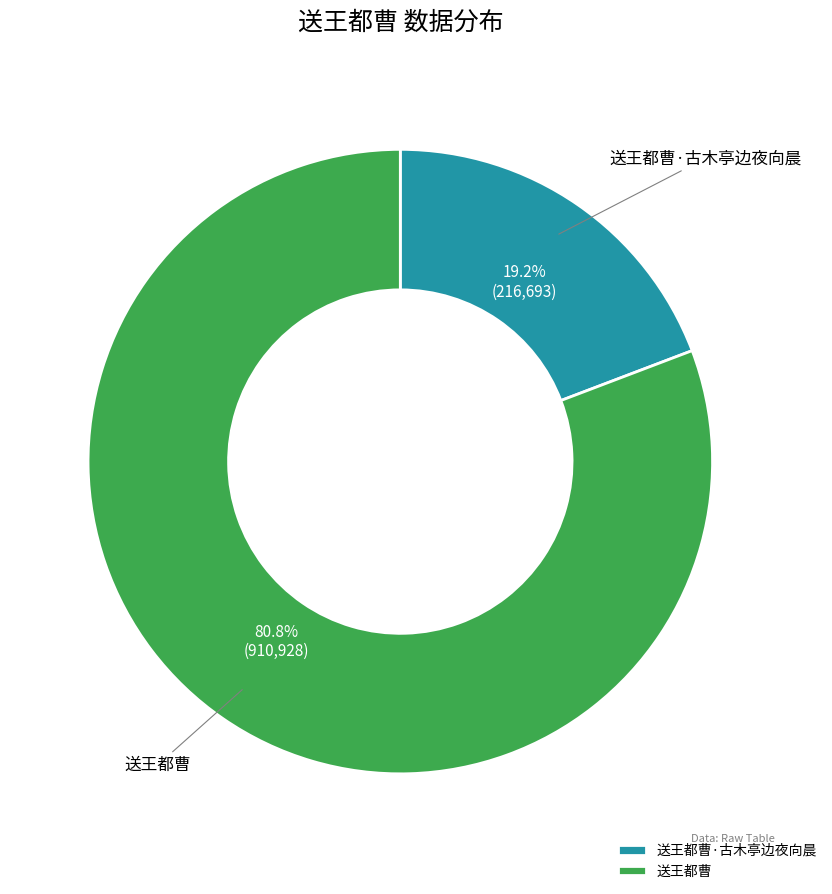

Is the sum of 送王都曹 and 送王都曹·古木亭边夜向晨 greater than half?

Yes